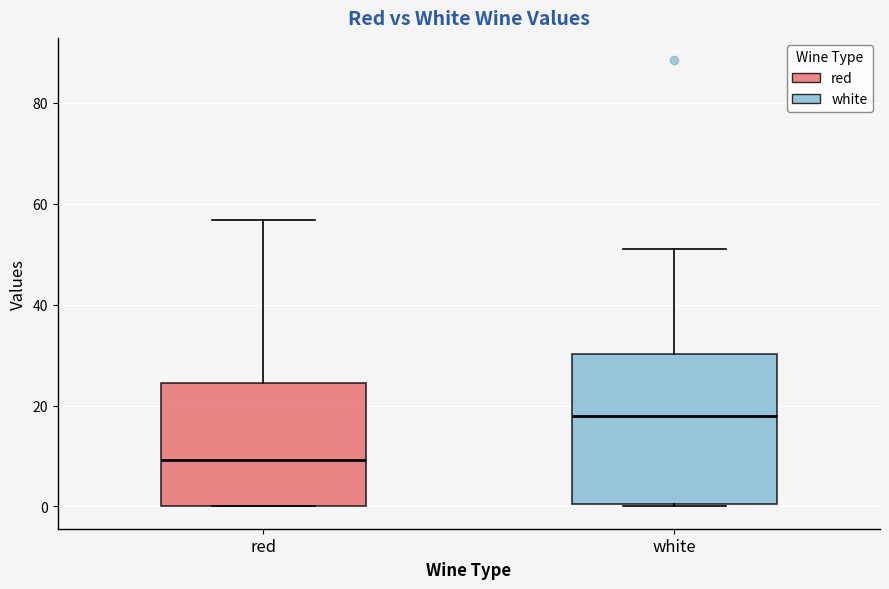

Comparing the boxes themselves (not the whiskers), which one is the tallest?

white